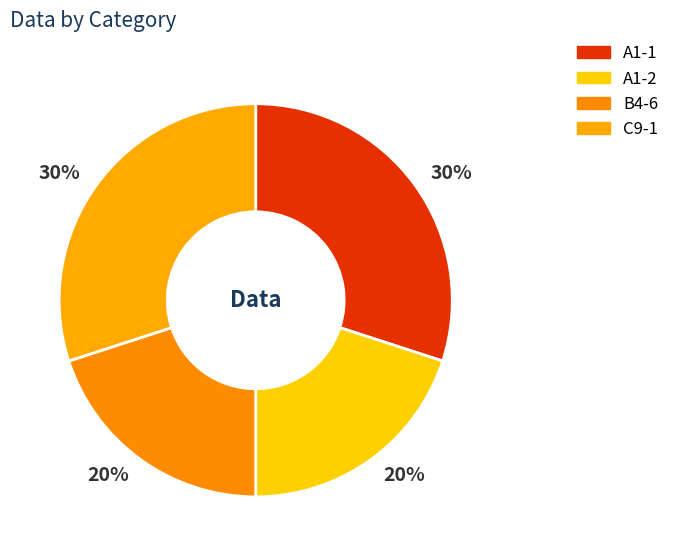

Count the number of slices in the pie.

4